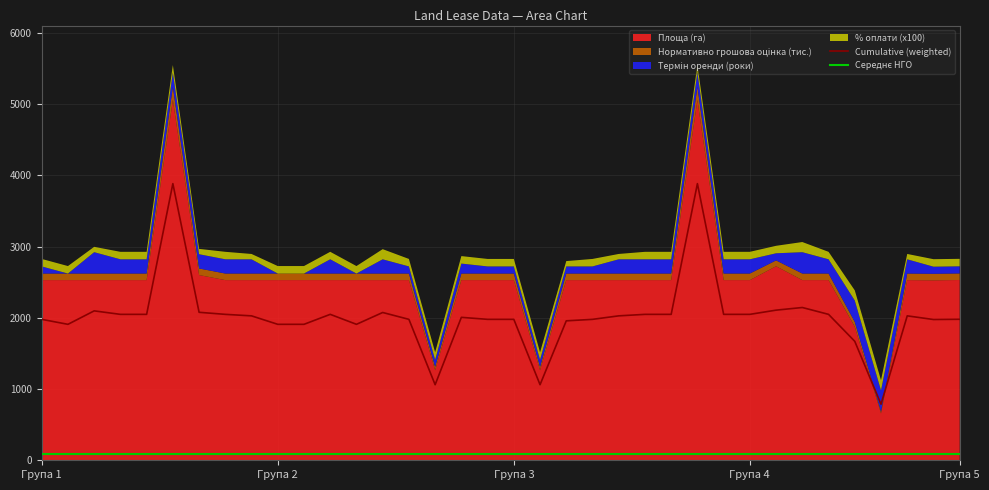

What is the sum of all Cumulative (weighted) values?

72825.7